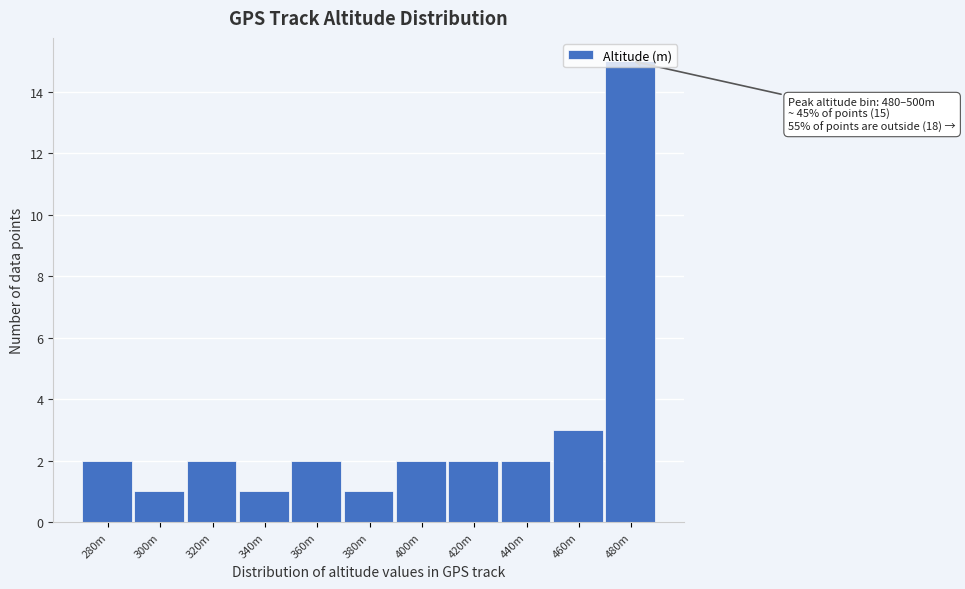

What is the label of the 7th bar from the right?

360m